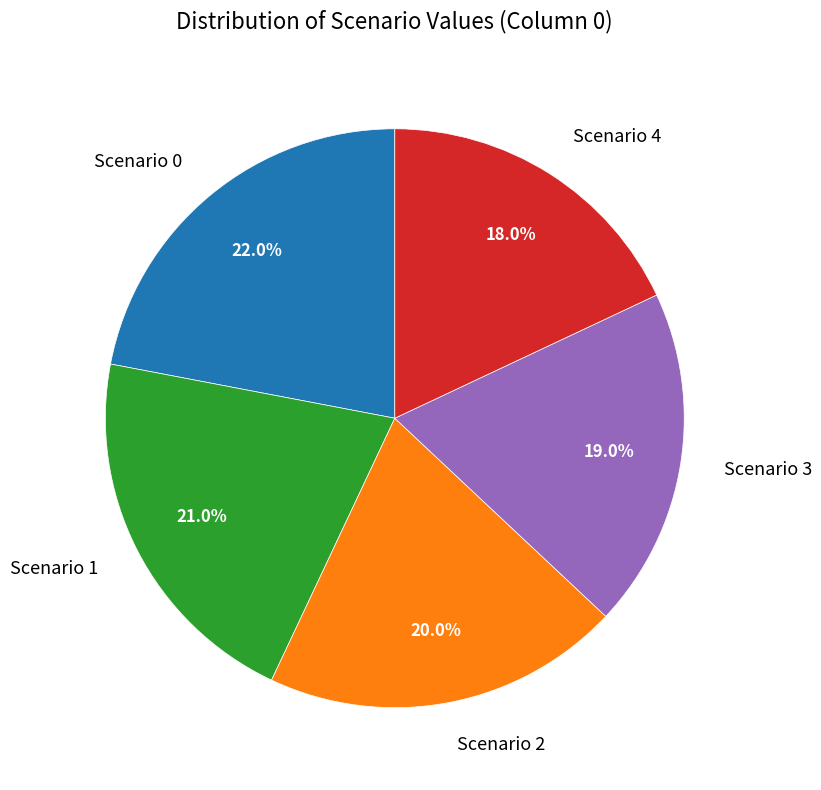

Do Scenario 2 and Scenario 3 together represent more than half of the pie?

No